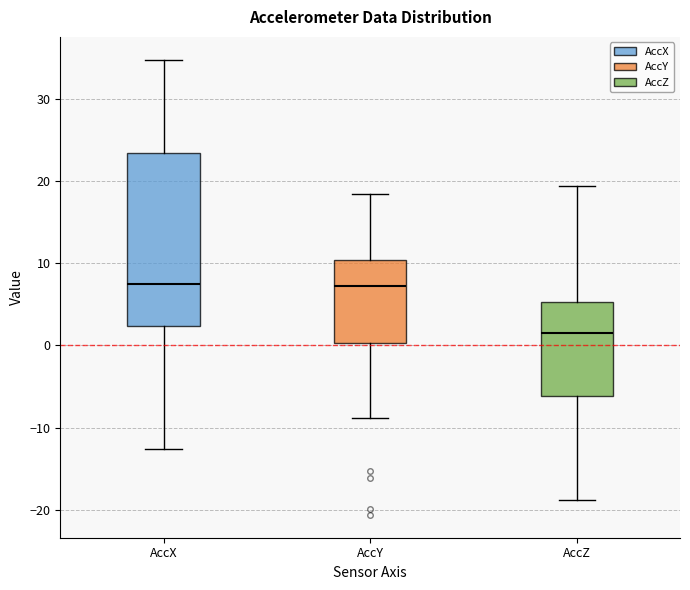

Reading left to right, read every box against the y-axis: the position of its median line, the range the box covers, and the ends of its whiskers. The values are not printed on the chart, so give them approximately, as read against the axis.

AccX: median 7, box 2 to 23, whiskers -13 to 35
AccY: median 7, box 0 to 10, whiskers -9 to 18
AccZ: median 2, box -6 to 5, whiskers -19 to 19